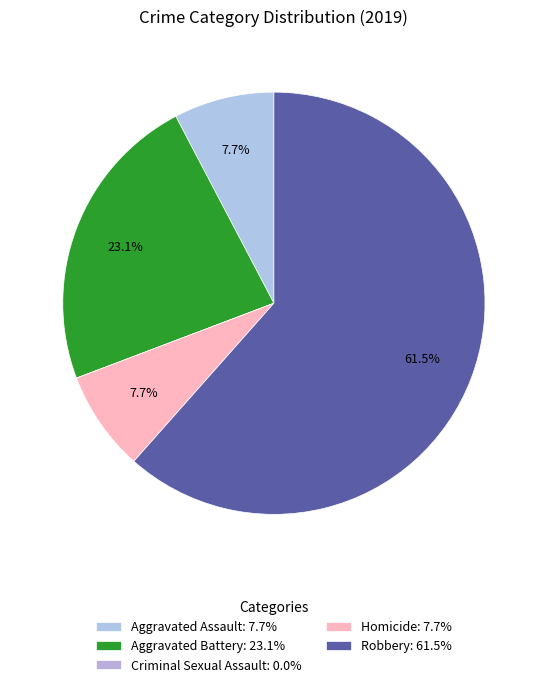

The Homicide slice represents 1% of the pie. True or false?

False